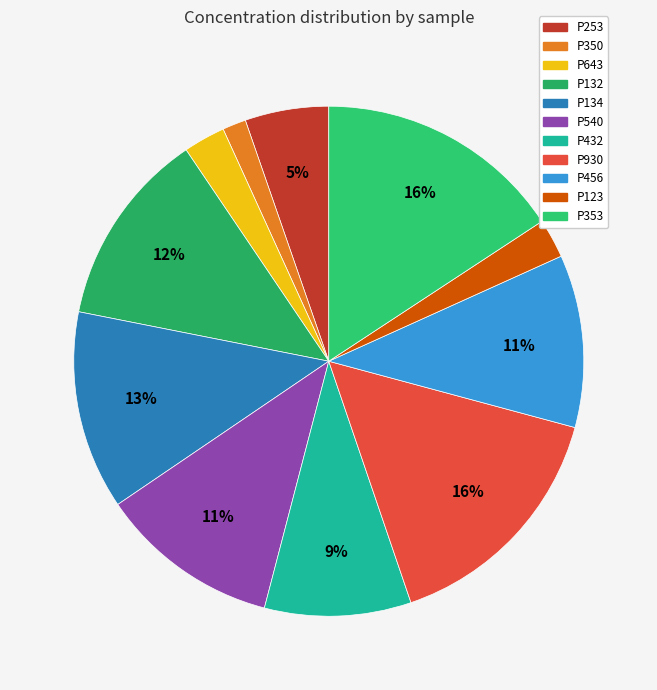

How many slices are in this pie chart?

11